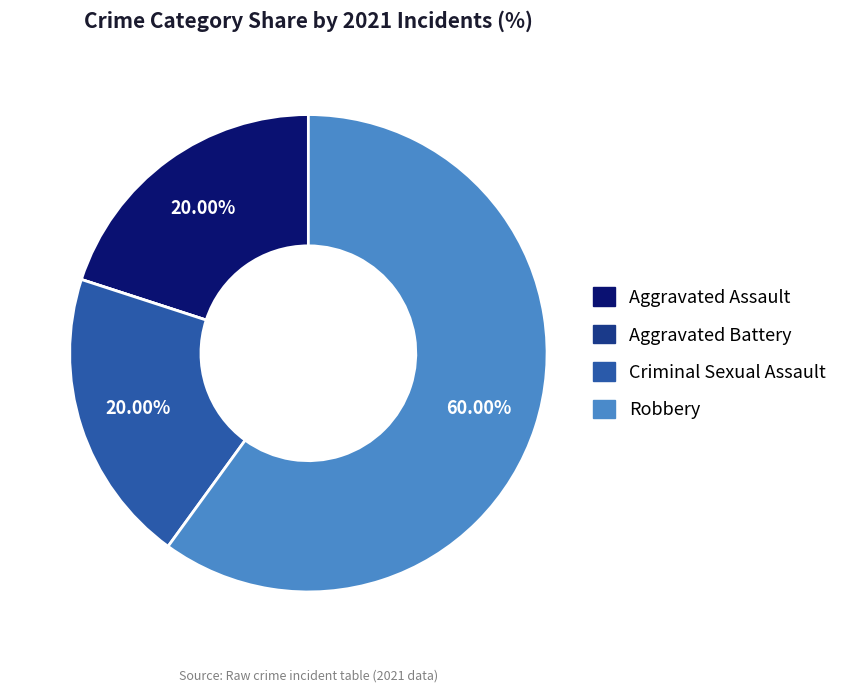

Is there any slice that represents more than half of the pie?

Yes